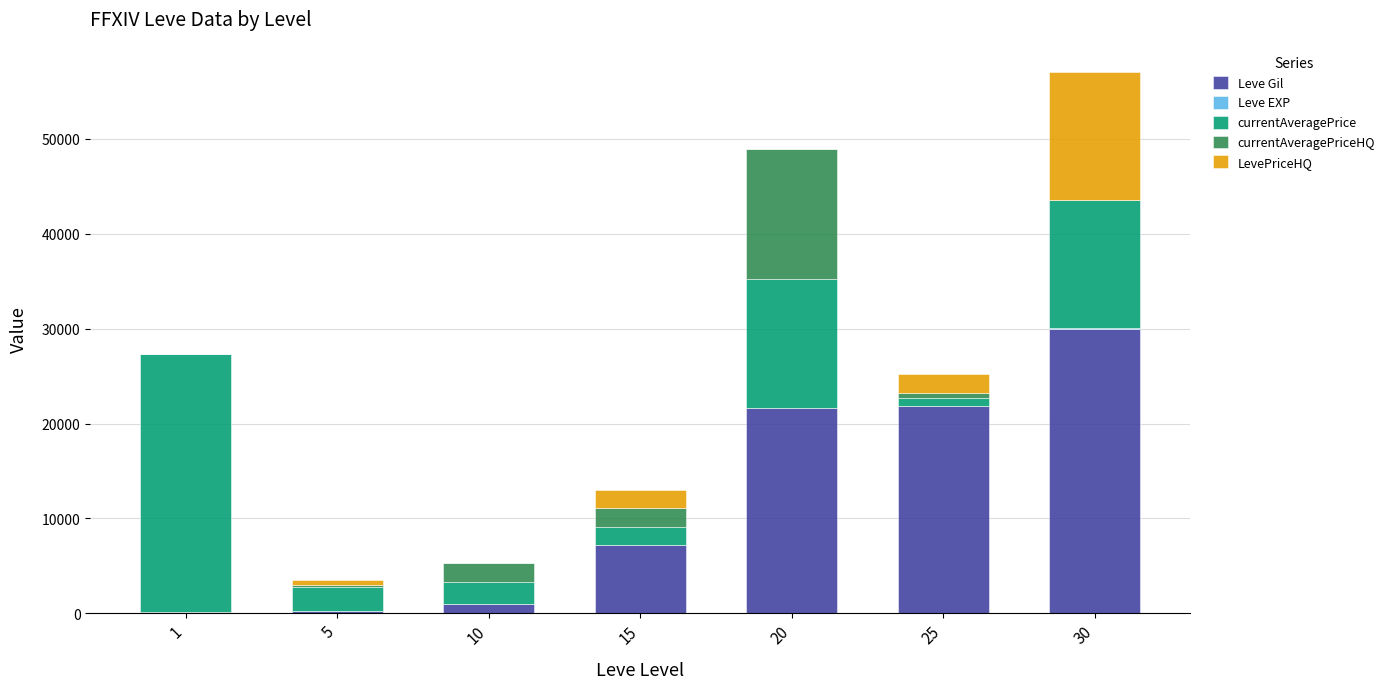

At which category is the sum across all series the highest?

30